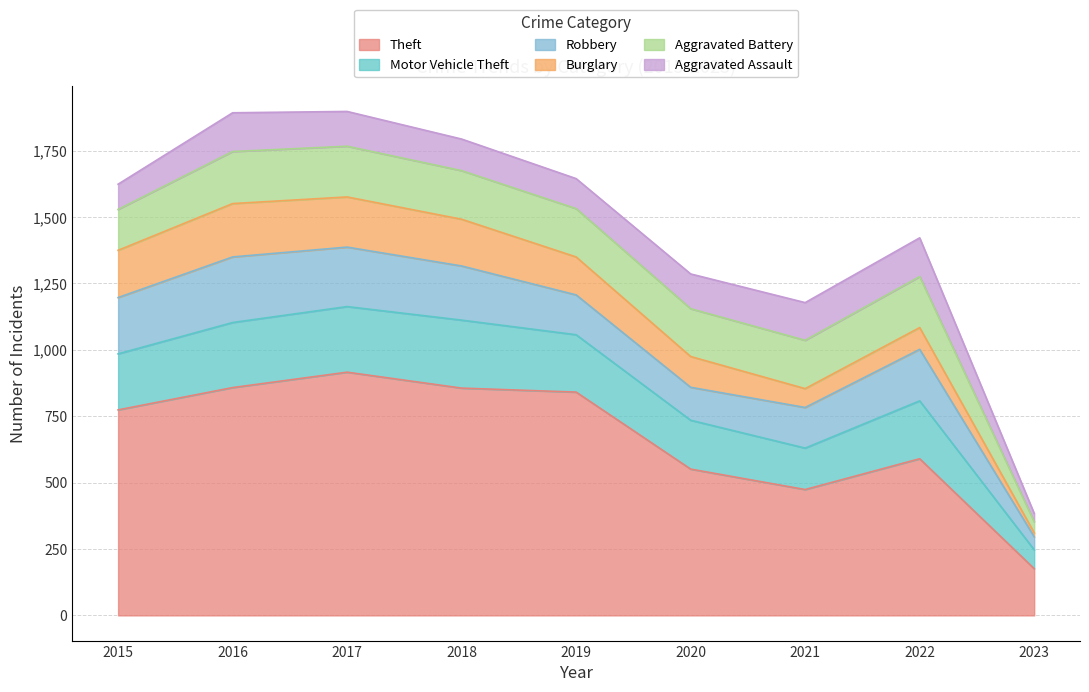

What are all the series names shown in the legend?

Theft, Motor Vehicle Theft, Robbery, Burglary, Aggravated Battery, Aggravated Assault